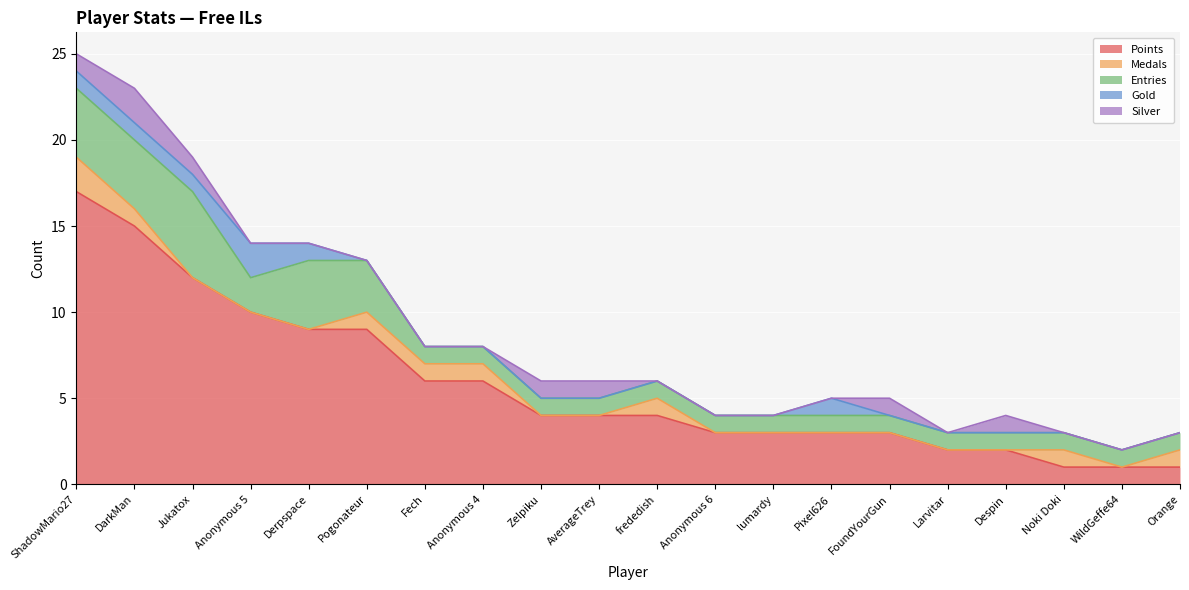

Which series has the largest total across all categories?

Points